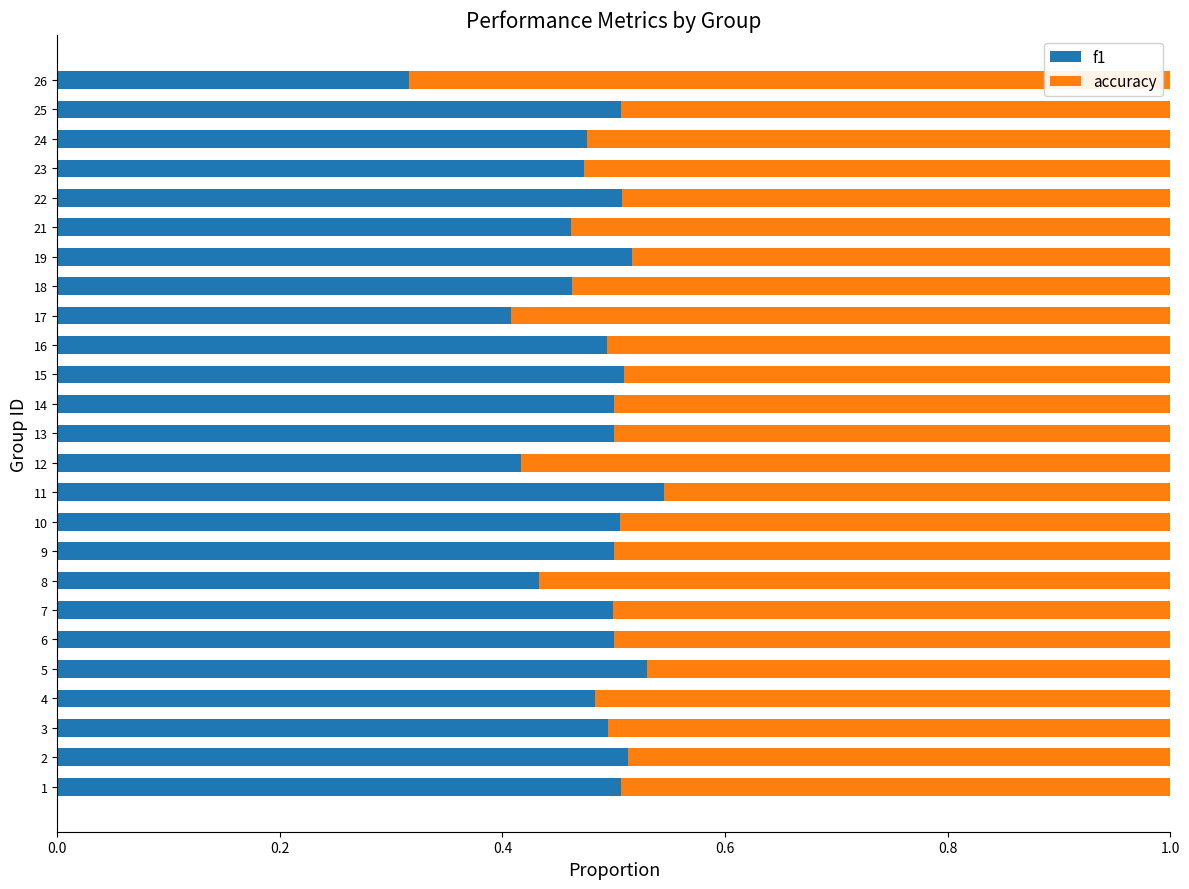

How many f1 values are between 0 and 1?

25